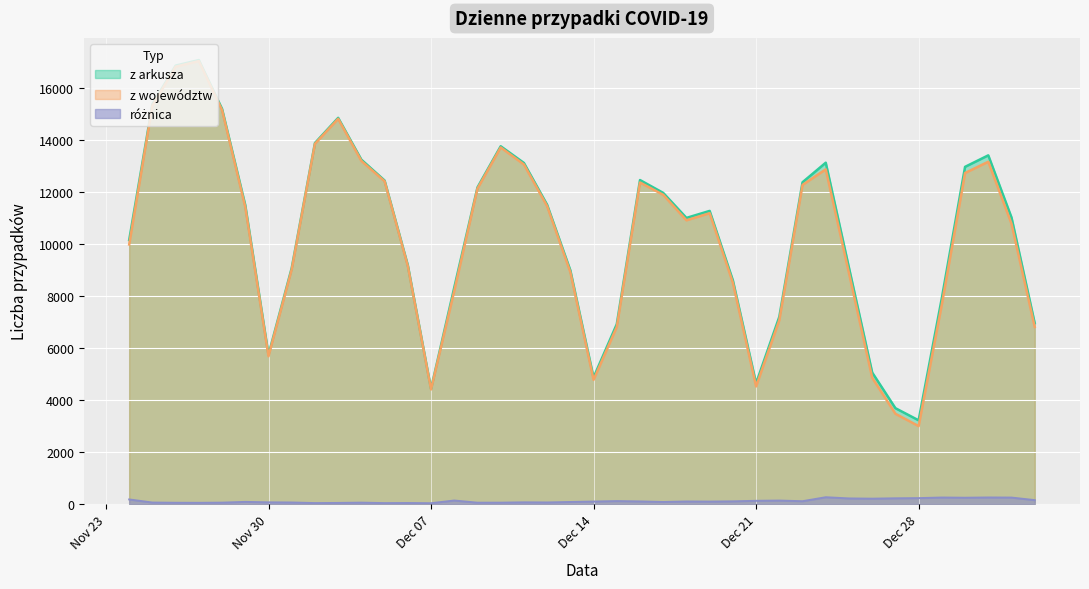

What is the minimum value for z województw?

2990